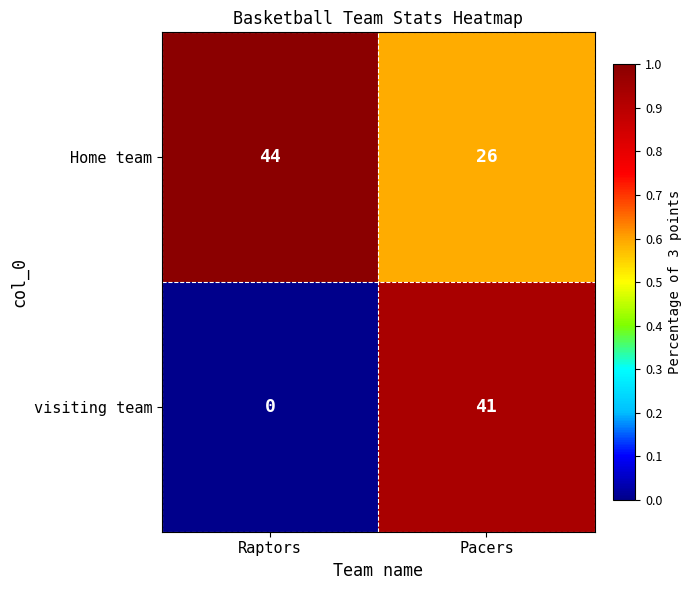

Read the Home team value at Pacers.

26